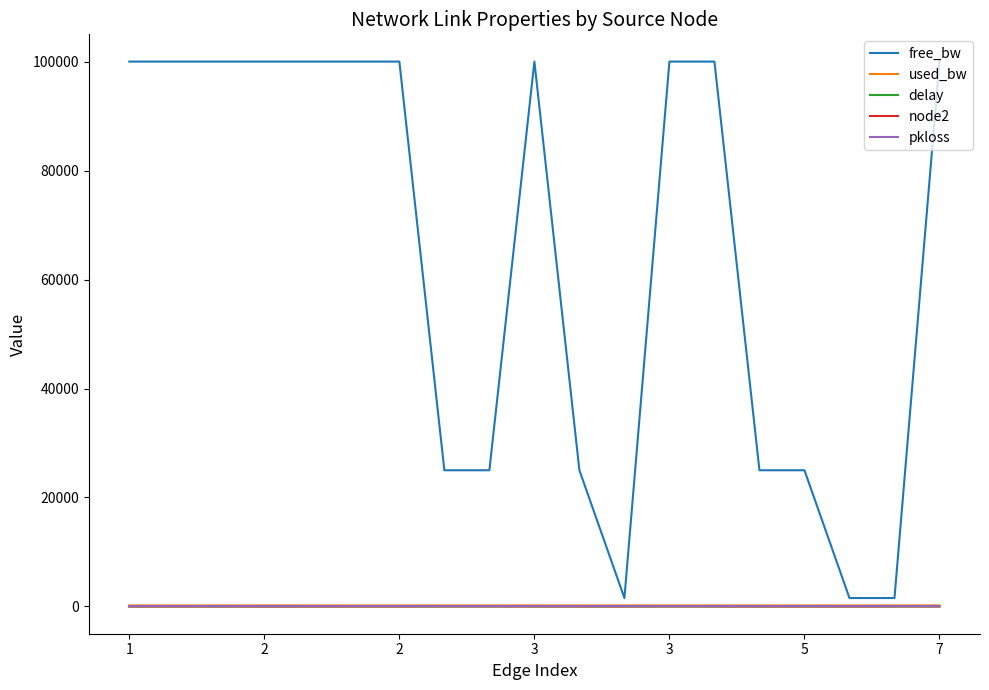

What is the greatest value displayed?

99999.8